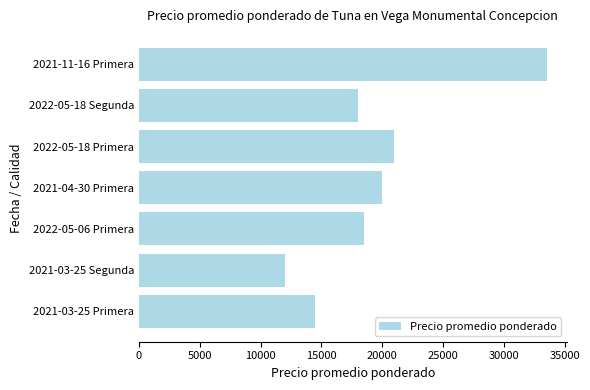

What value does the data have at 2022-05-18 Segunda, to the nearest 50?

18000